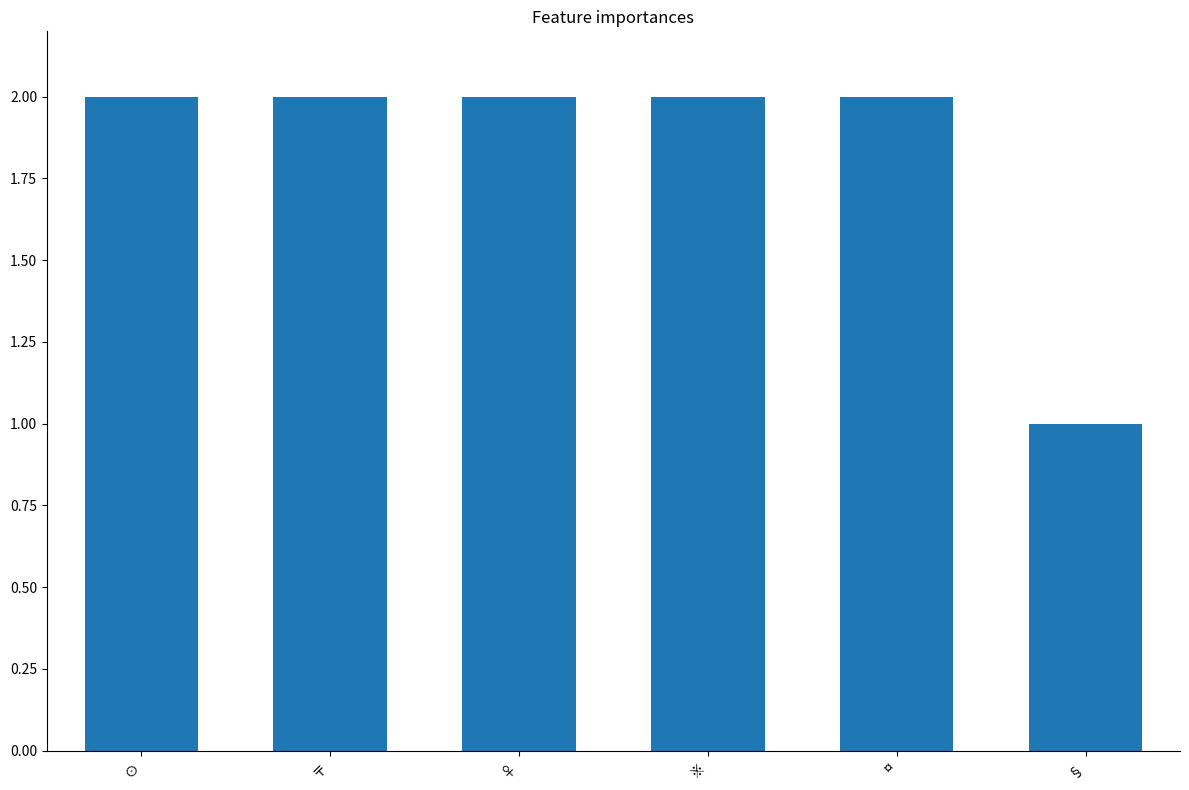

Approximately how many times larger is the value at ※ compared to ⊙?

1.0